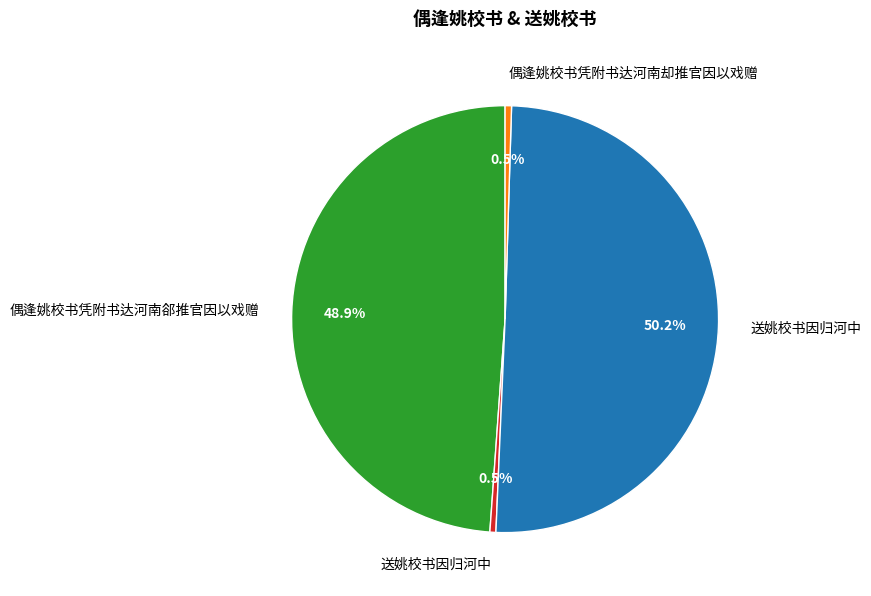

How many segments does this pie chart have?

4